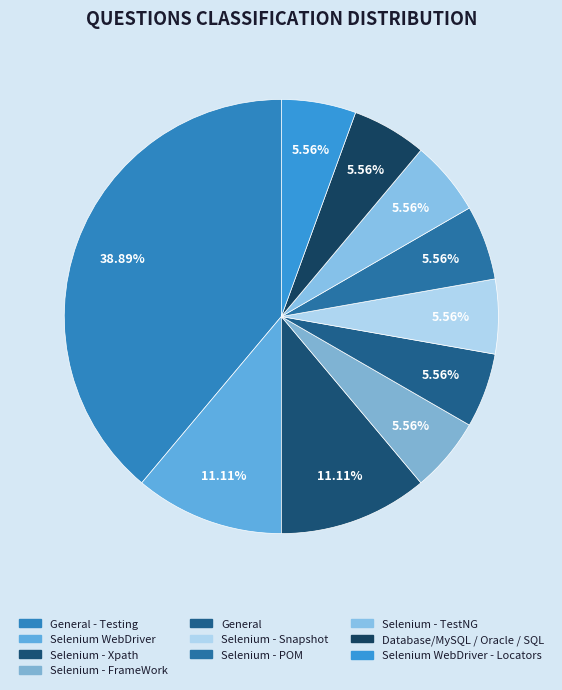

How many slices are in this pie chart?

10